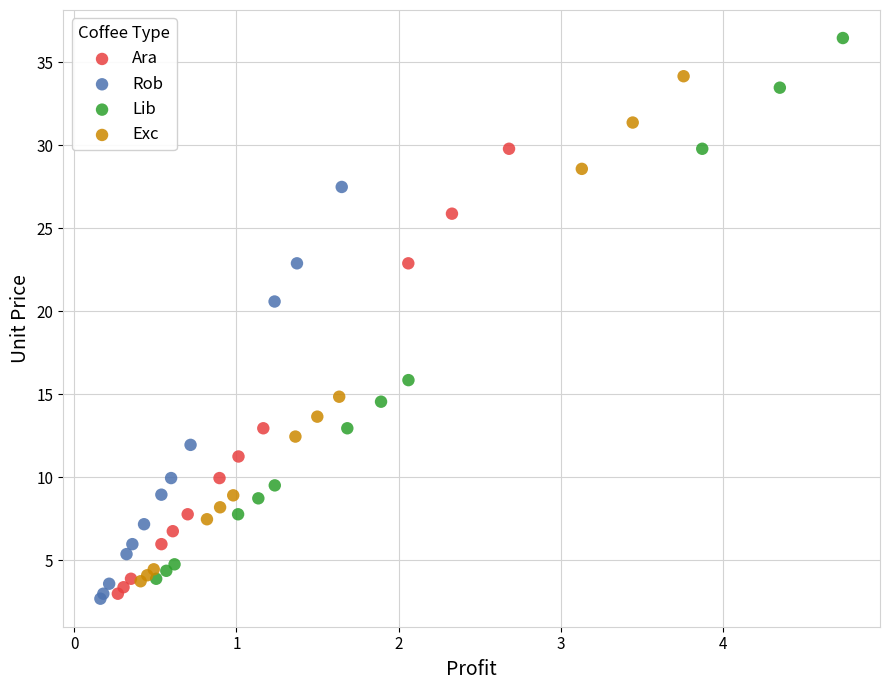

Which series contains the highest Y value?

Lib